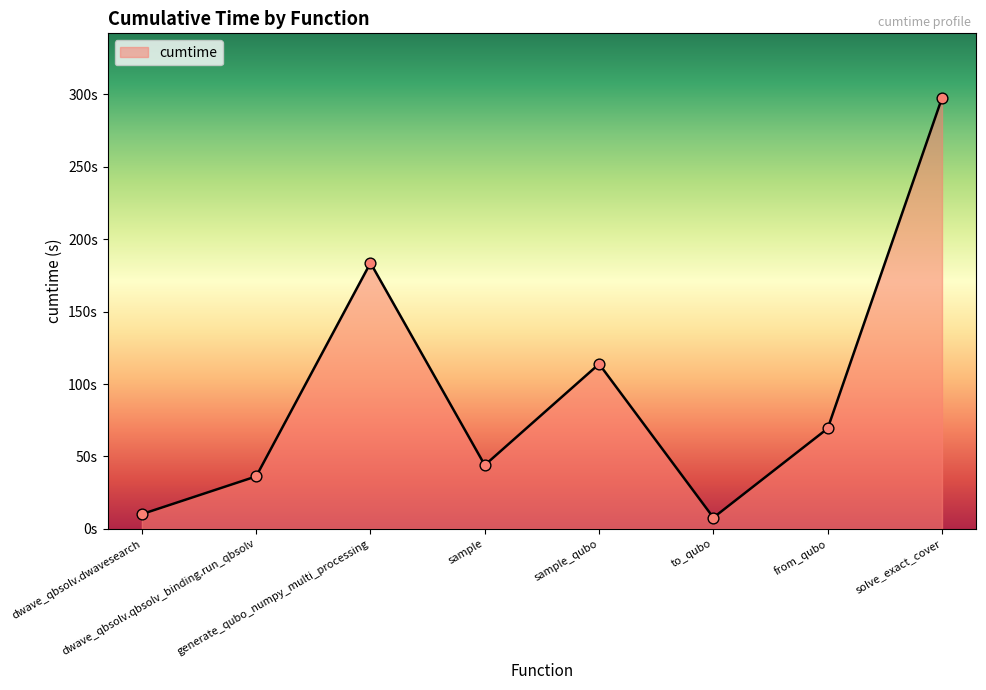

What is the change in value from dwave_qbsolv.qbsolv_binding.run_qbsolv to from_qubo?

+33.1